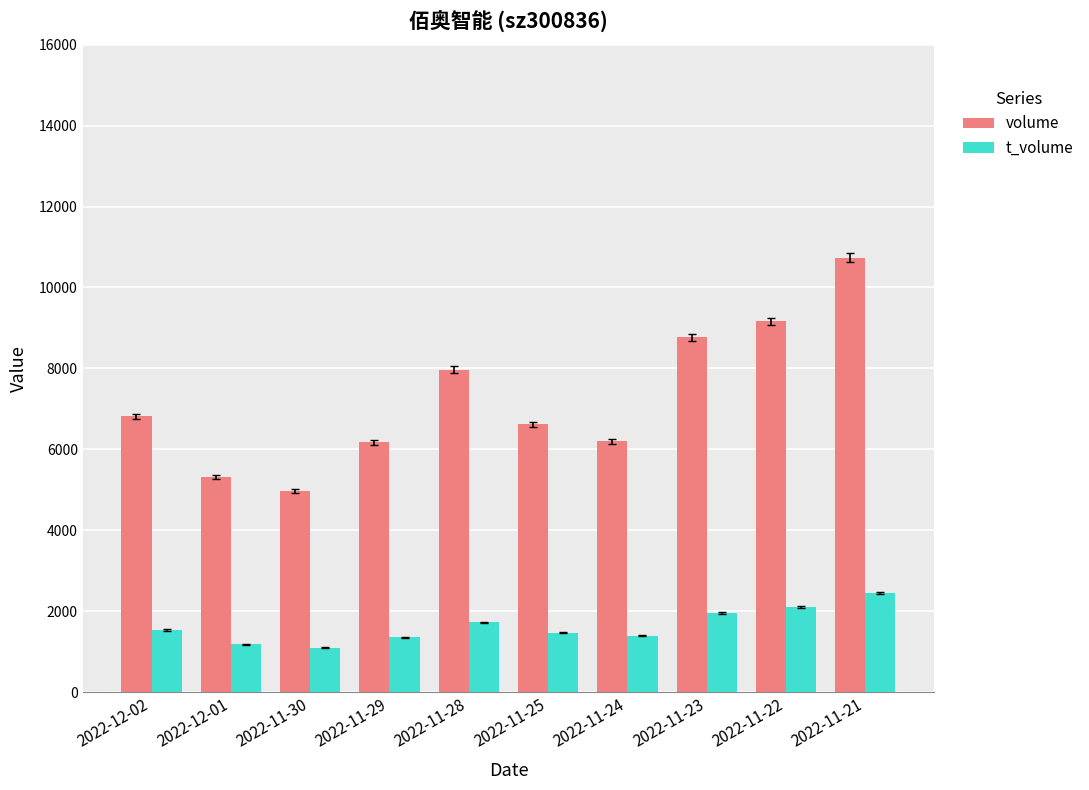

How many categories are shown in the chart?

10